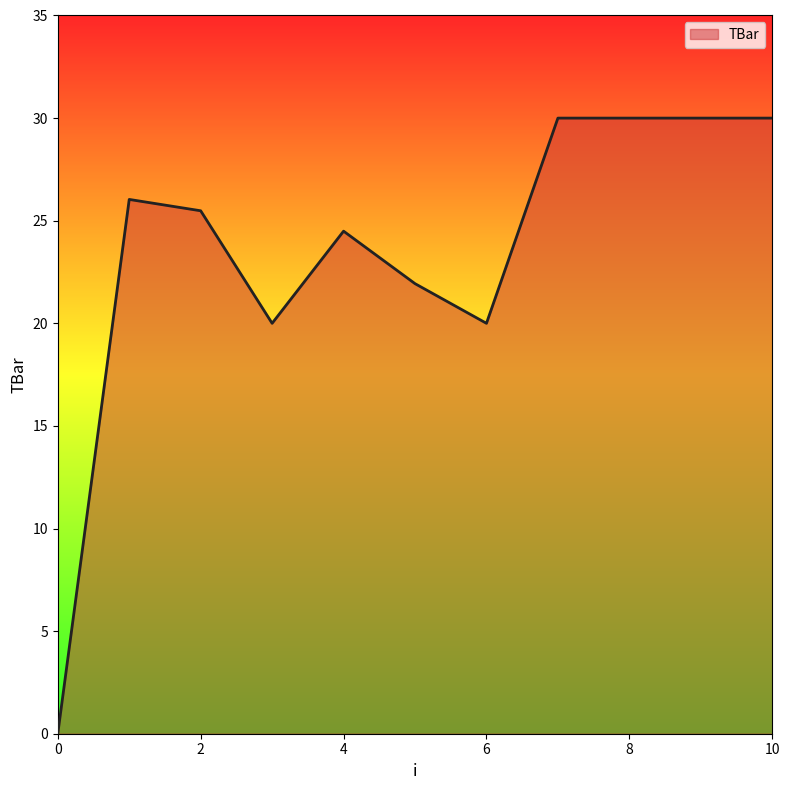

What is the difference between the maximum and minimum values?

30.0